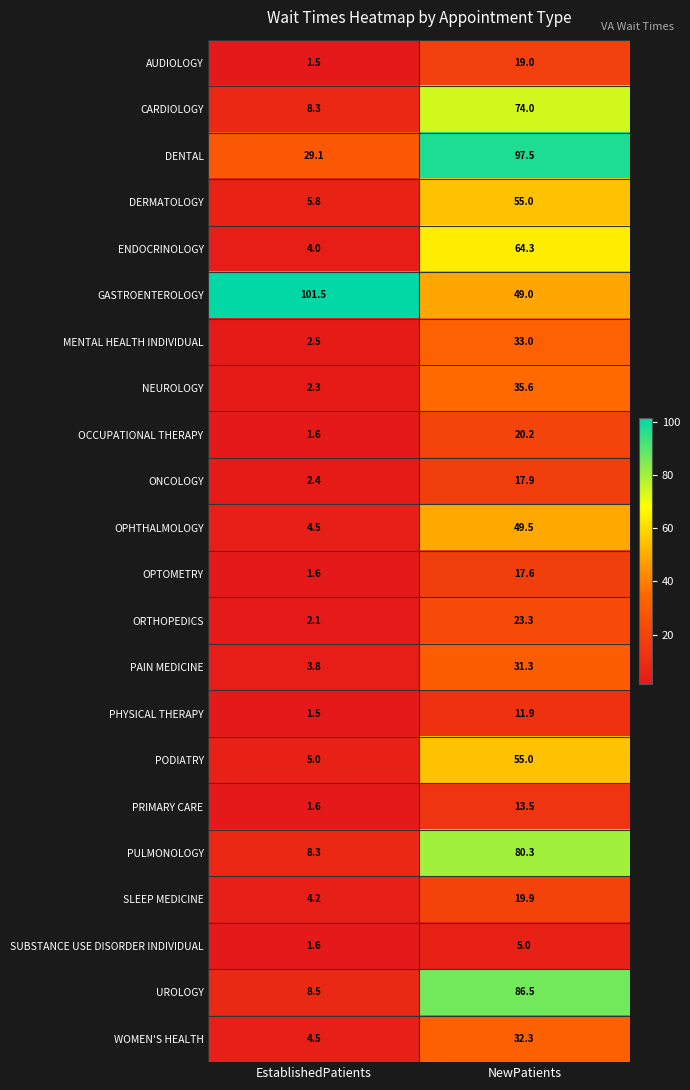

What is the difference between the NEUROLOGY values at NewPatients and EstablishedPatients?

33.3